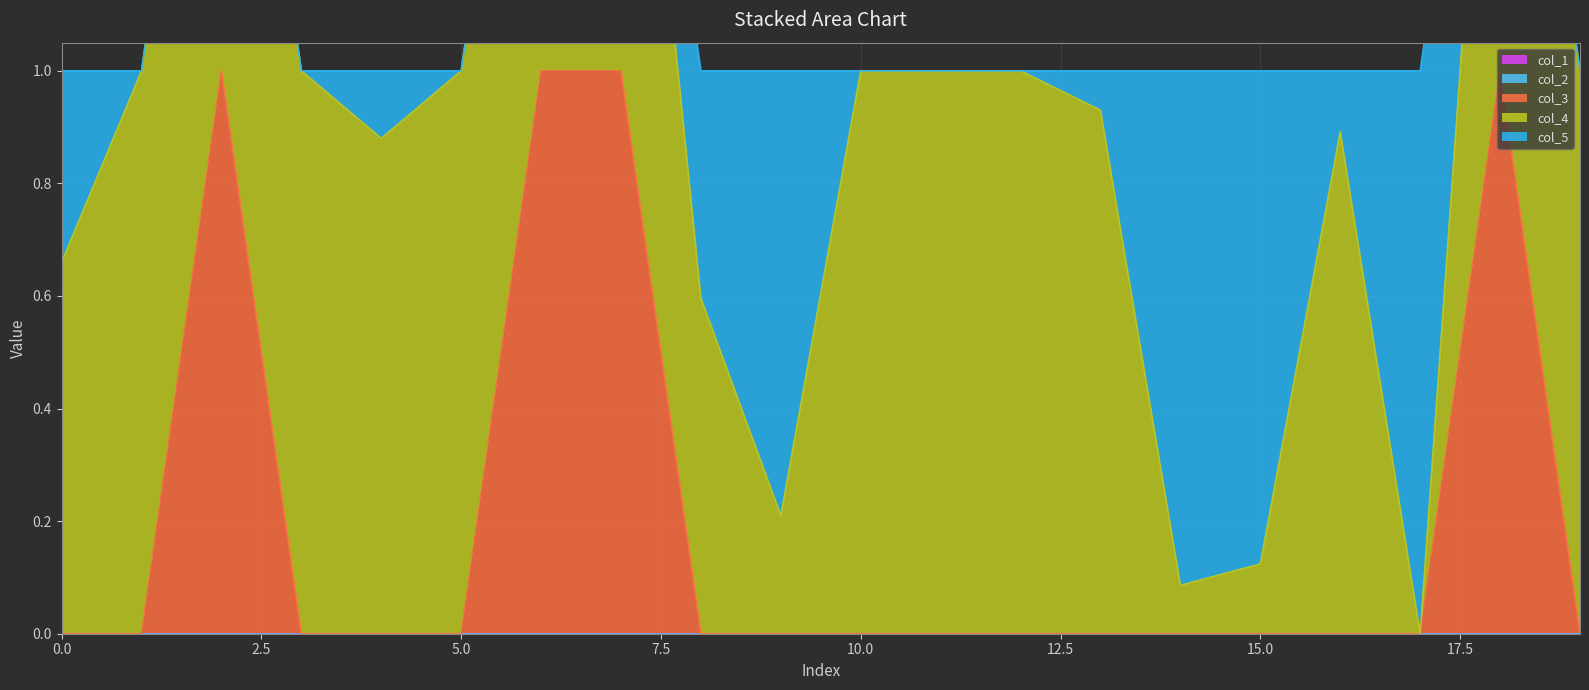

List the labels in order of col_3 value, largest first.

2, 6, 7, 18, 0, 1, 3, 4, 5, 8, 9, 10, 11, 12, 13, 14, 15, 16, 17, 19